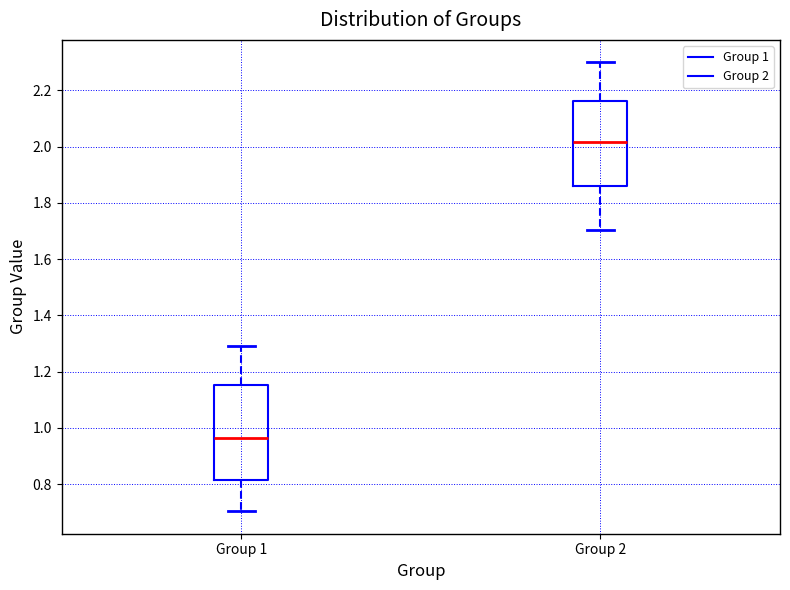

Where does the lower whisker of the box for Group 1 end on the y-axis? The values are not printed on the chart, so give them approximately, as read against the axis.

0.70